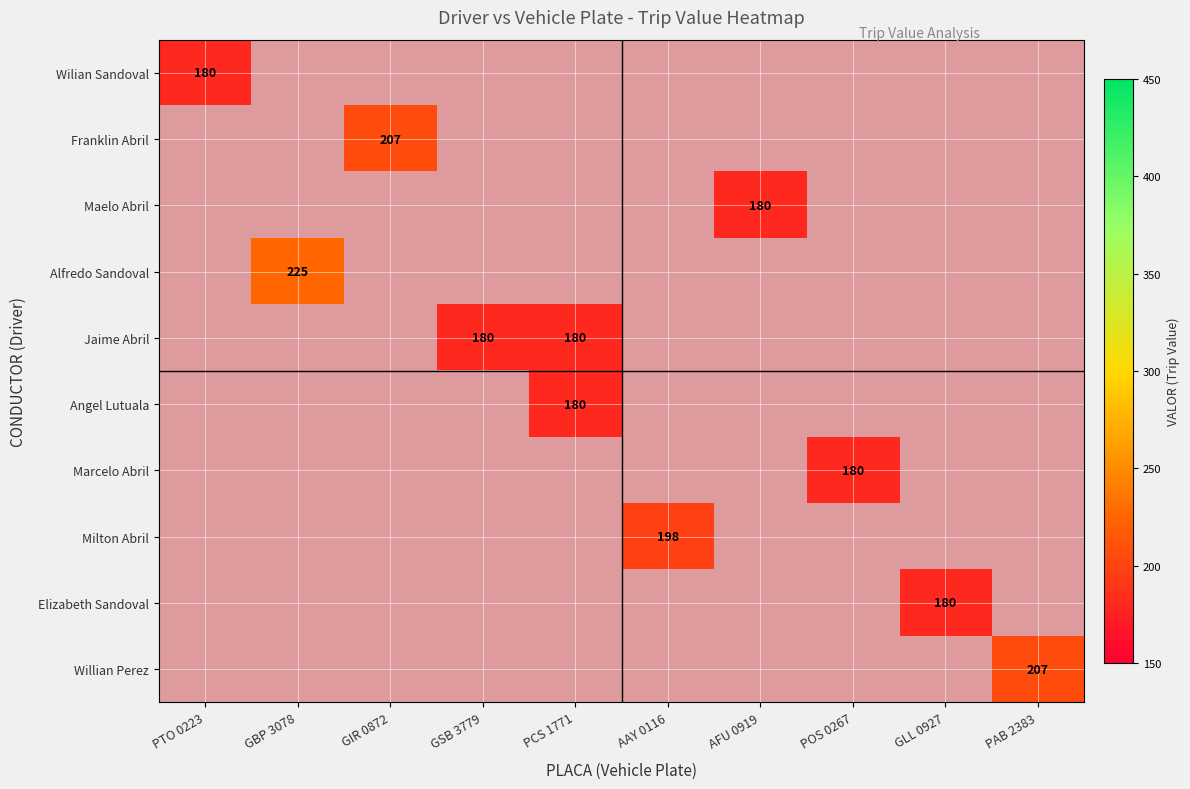

How many positive values does the Jaime Abril series have?

2